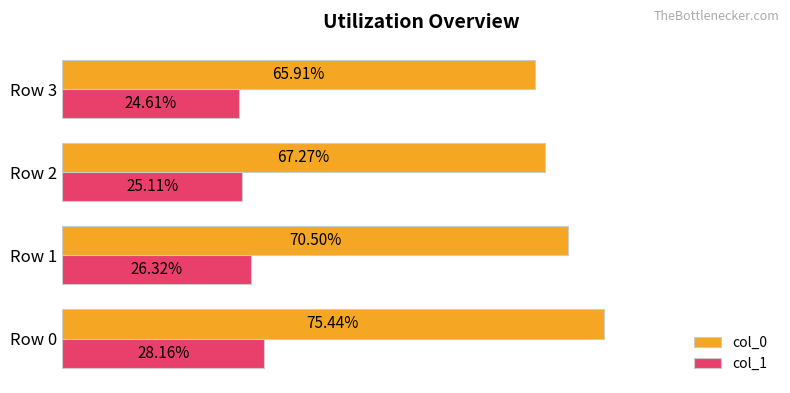

At which category is the sum across all series the highest?

Row 0